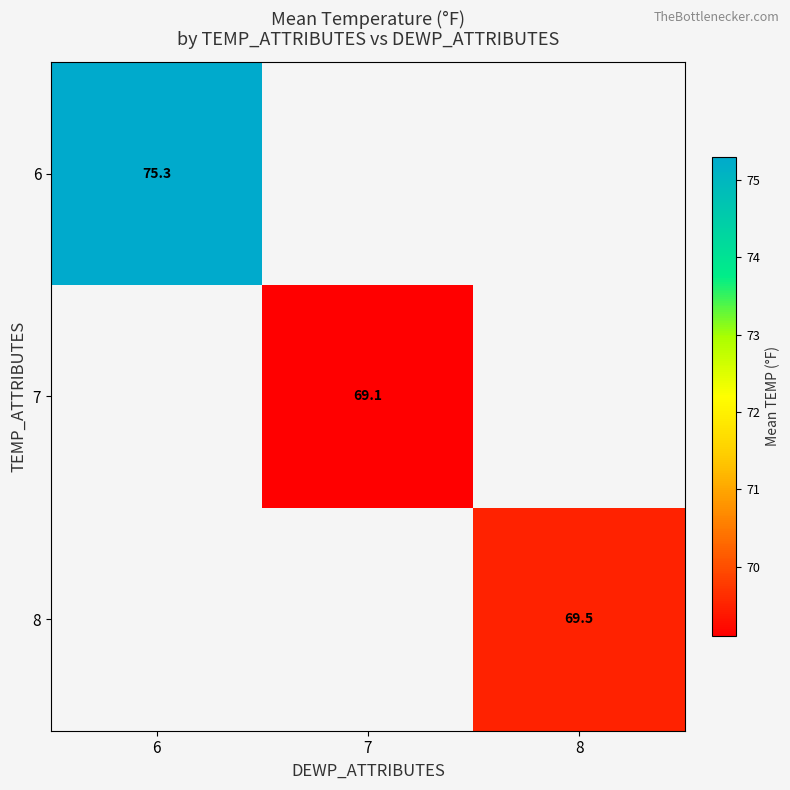

True or false: 6 has a value of 75.3 at 6.

True